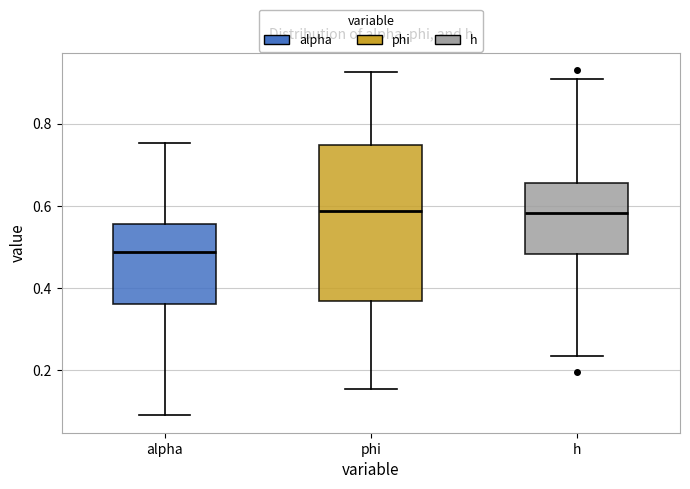

Reading left to right, transcribe this box plot: for each box, give where its median line is, the range the box spans, and where its two whiskers end, as read against the y-axis. The values are not printed on the chart, so give them approximately, as read against the axis.

alpha: median 0.48, box 0.36 to 0.56, whiskers 0.08 to 0.76
phi: median 0.58, box 0.36 to 0.74, whiskers 0.16 to 0.92
h: median 0.58, box 0.48 to 0.66, whiskers 0.24 to 0.90